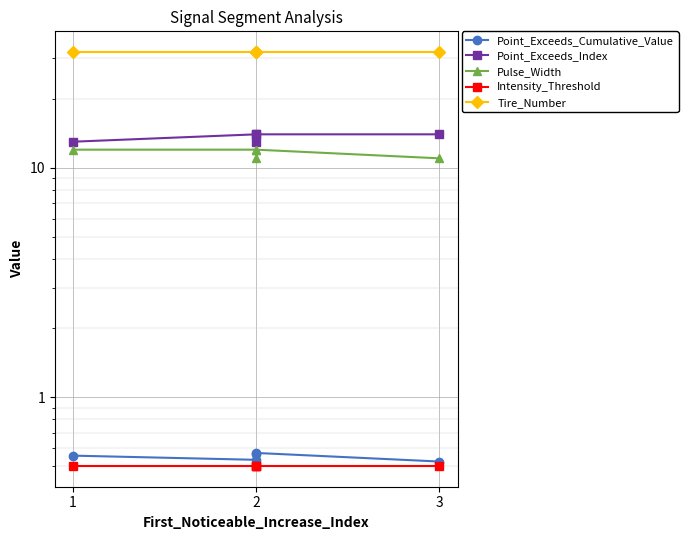

What is the value of the Pulse_Width point at the 3rd from the left?

11.0